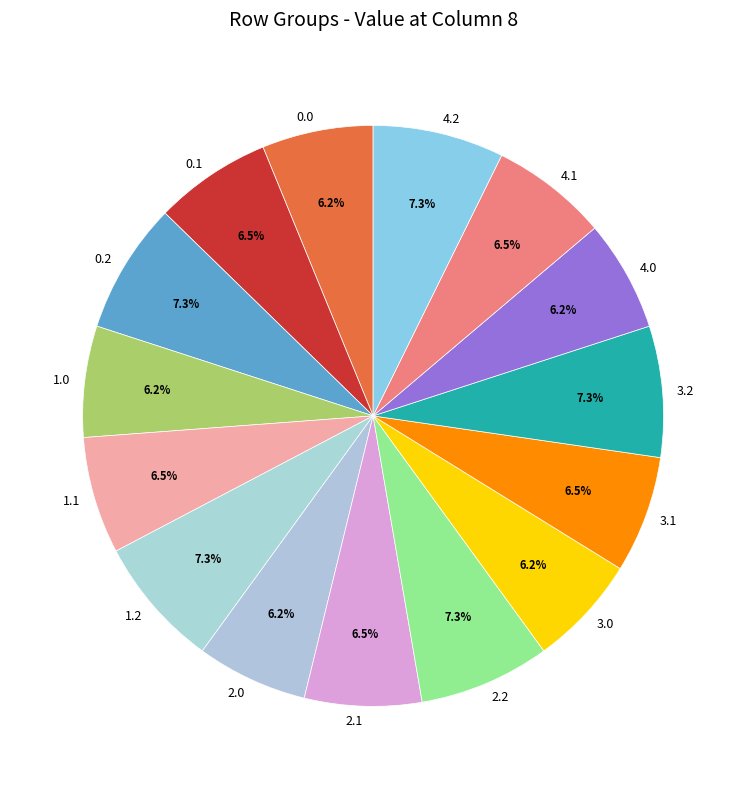

What portion of the pie excludes 0.2?

92.7%